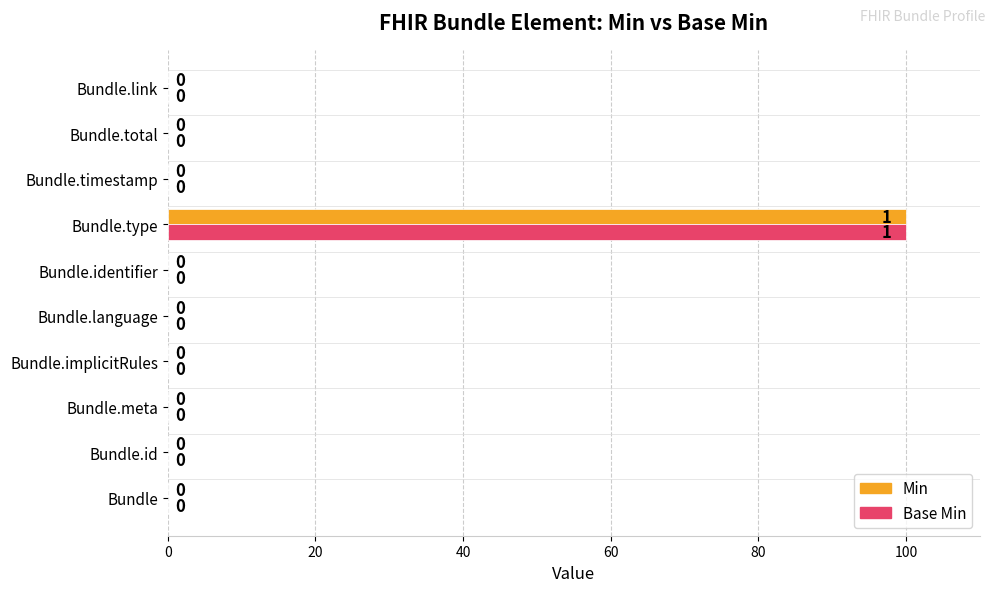

At which category is the sum across all series the highest?

Bundle.type